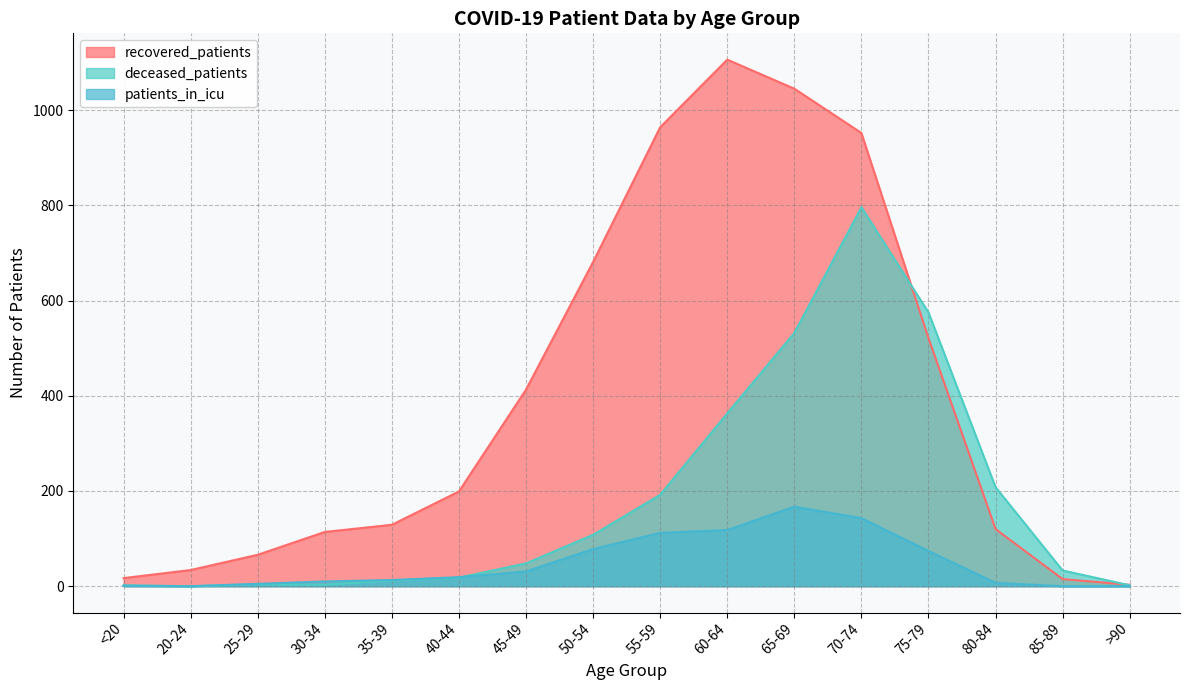

What is the total value across all series at 25-29?

75